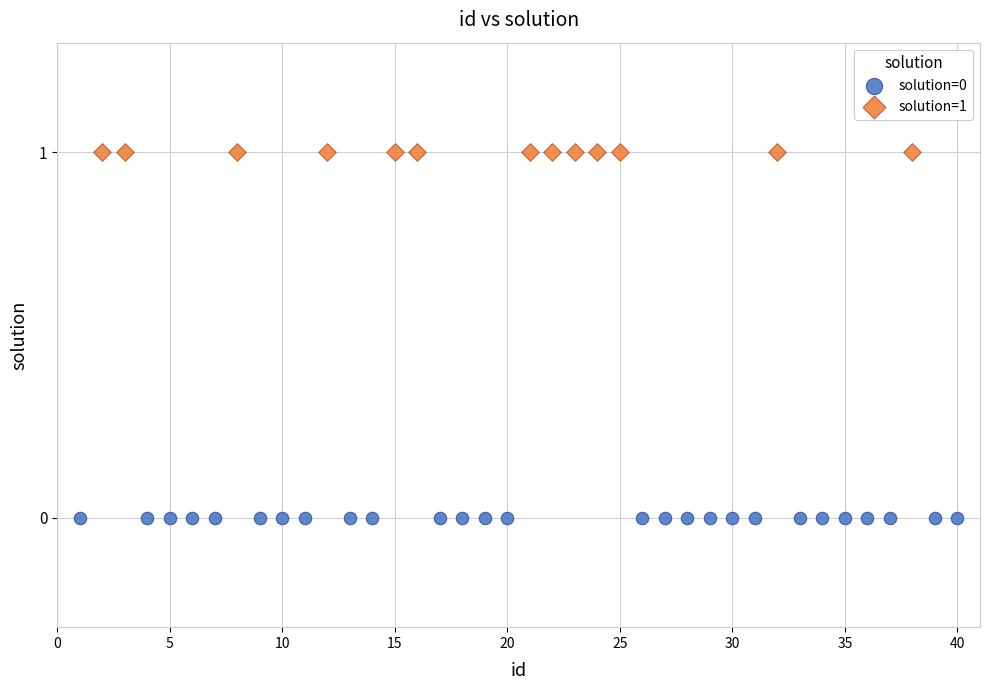

Which series reaches the minimum Y coordinate?

solution=0